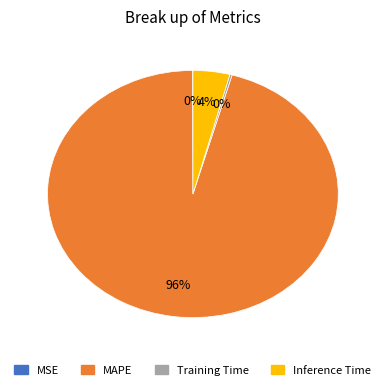

What is the largest slice in the pie chart?

MAPE